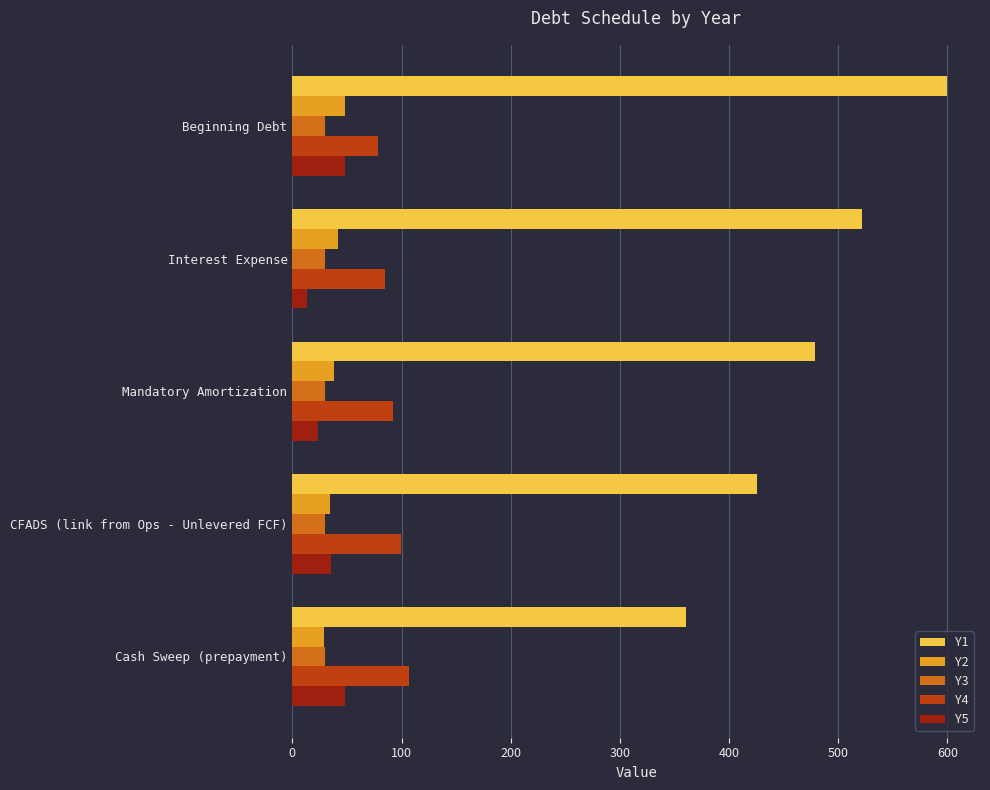

What is the maximum value for Y4?

107.0